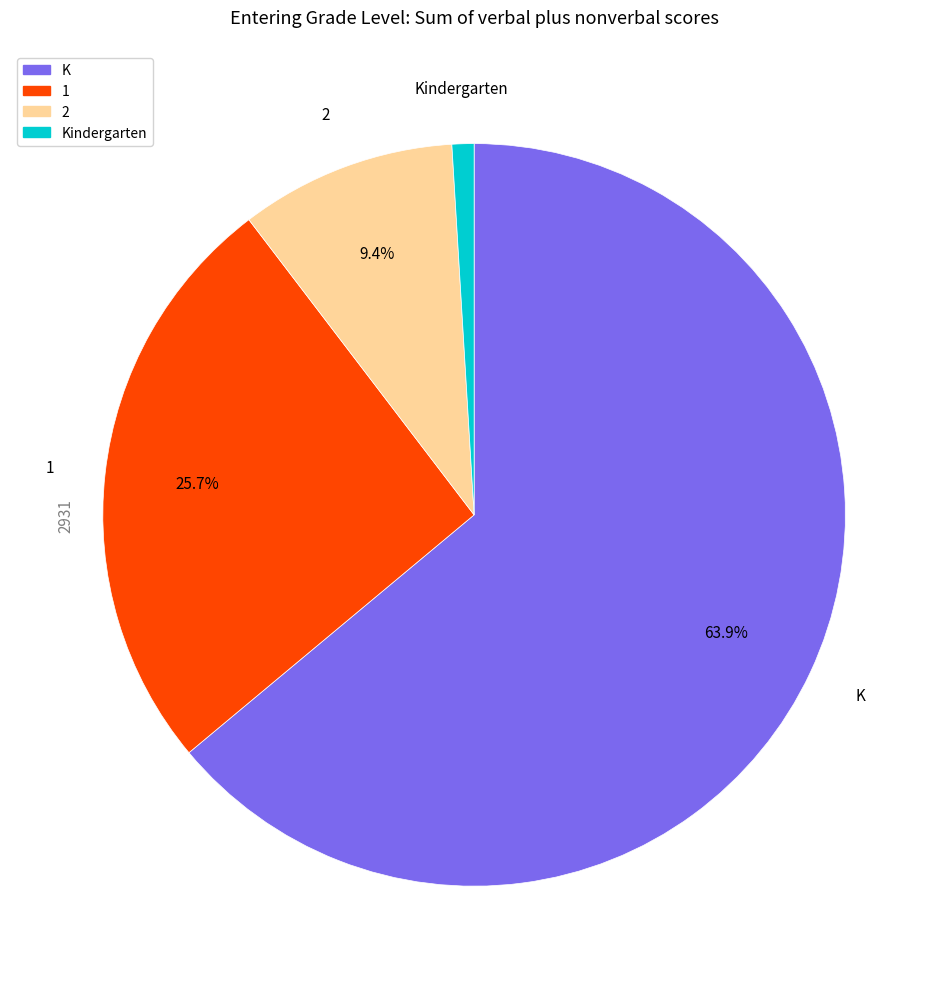

Is there a majority slice in this chart?

Yes